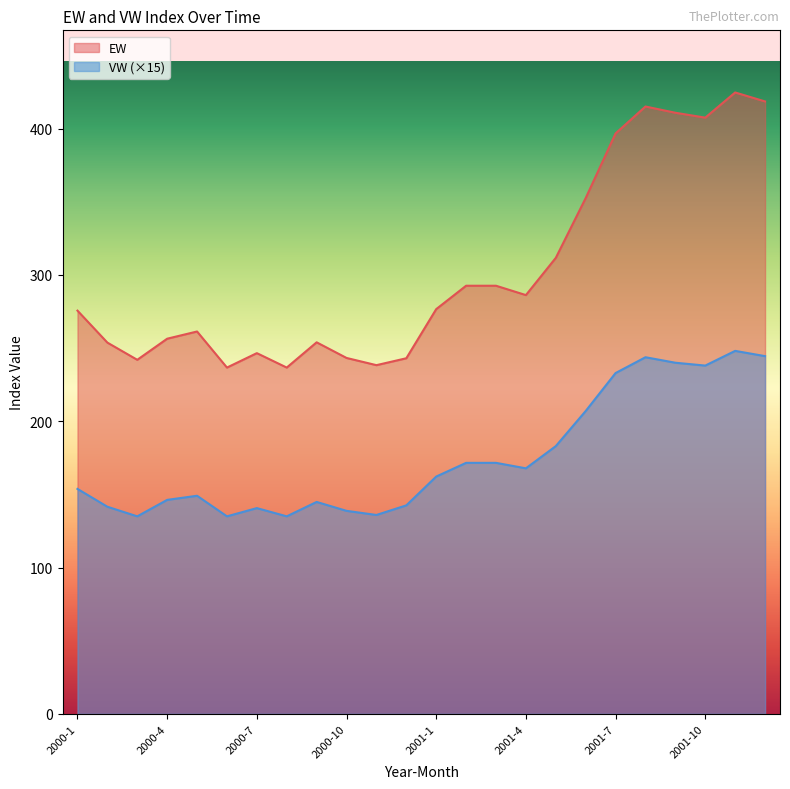

What value does the VW series have at 2000-10?

138.8